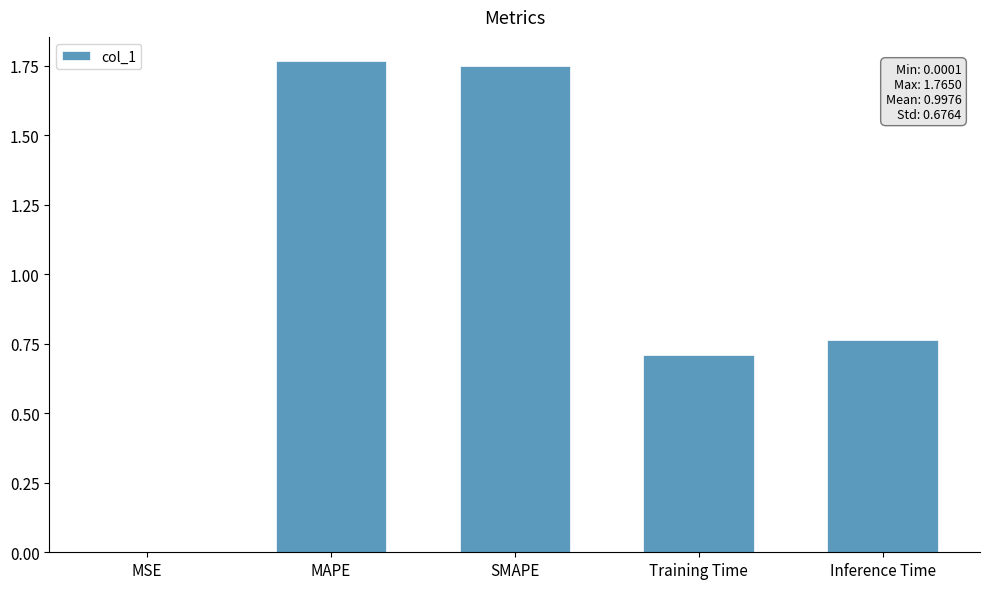

What is the ratio of the value at MAPE to the value at SMAPE?

1.0